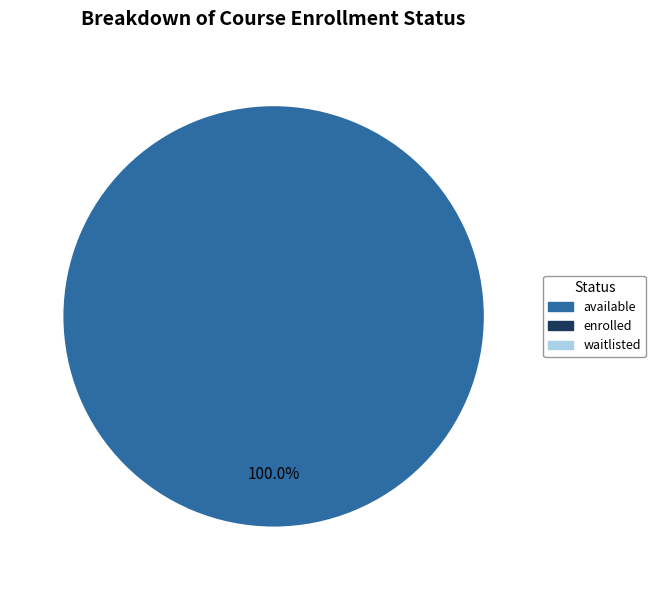

Is there a majority slice in this chart?

Yes